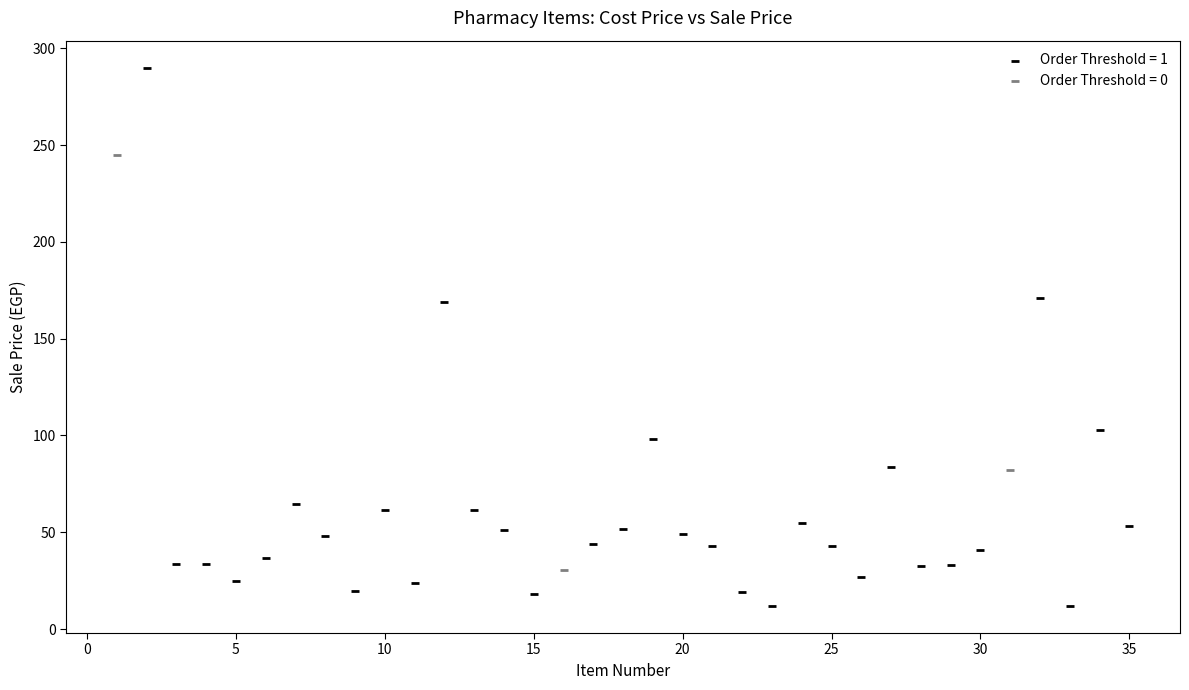

Which series contains the highest Y value?

Order Threshold = 1